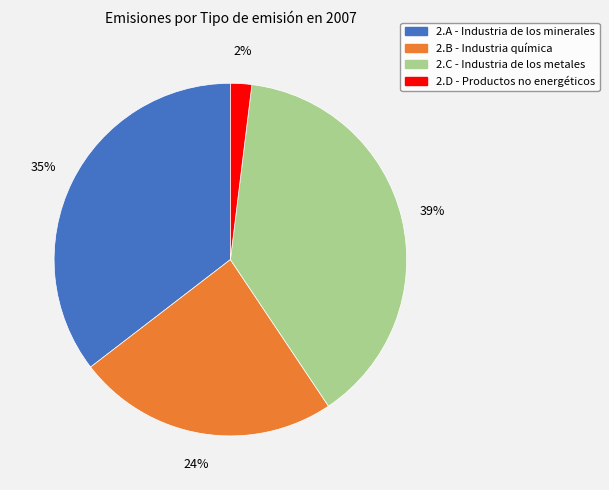

To the nearest percent, what is the difference between the 2.C - Industria de los metales and 2.B - Industria química slice percentages?

15%